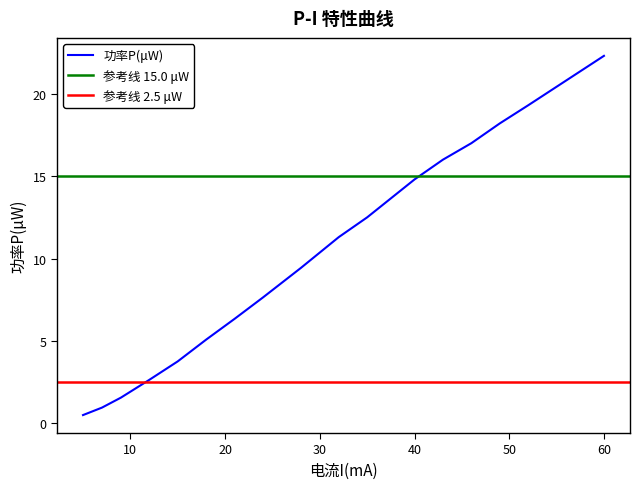

Reading left to right, what are all the values shown in this chart?

0.5	1.0	1.6	2.6	3.8	5.1	6.3	7.6	9.4	11.3	12.5	14.8	16.0	17.0	18.2	19.3	20.8	22.3